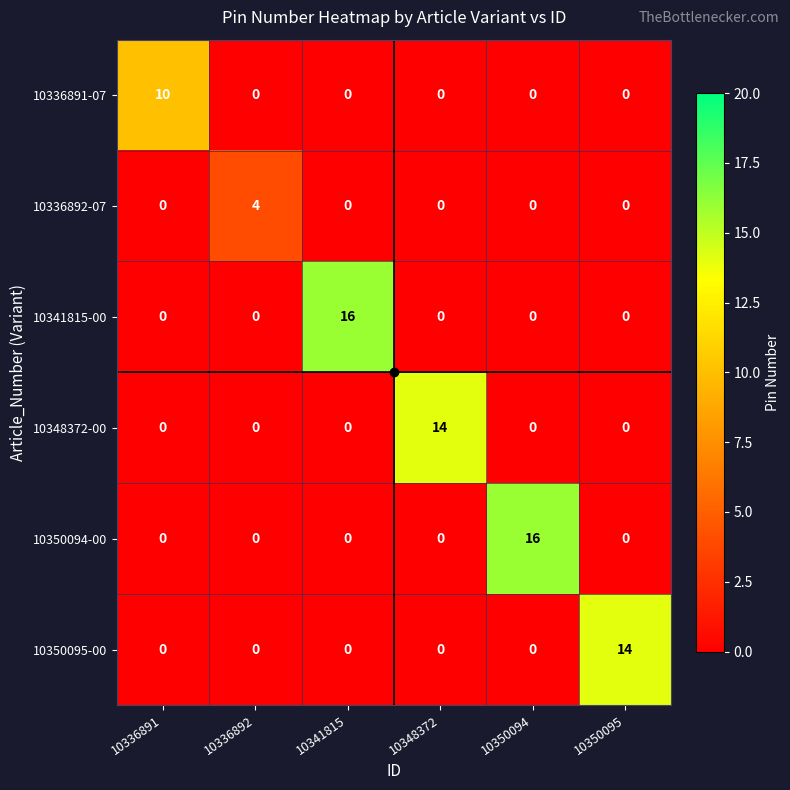

Count the 10336891-07 values in the range 0 to 1.

5